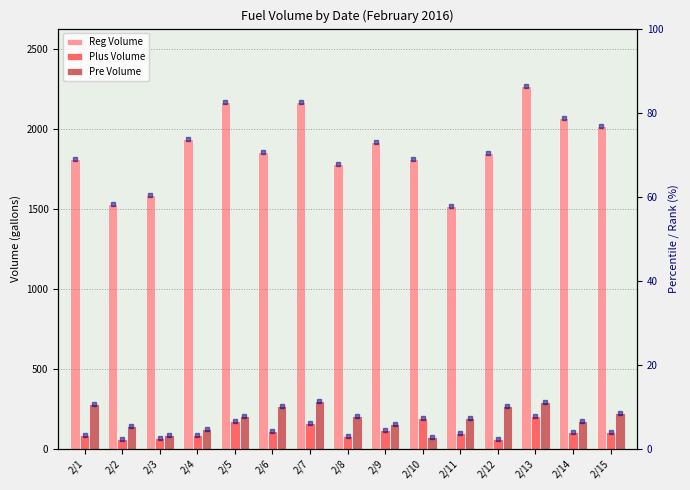

Where does the Plus Volume series first go above 103?

2/5